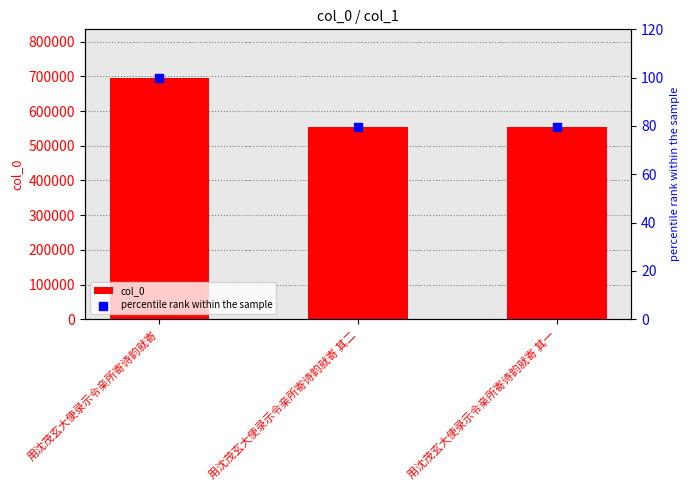

Is the value of percentile rank within the sample at 用沈茂玄大使录示令亲所寄诗韵就寄 其二 greater than the value of col_0 at 用沈茂玄大使录示令亲所寄诗韵就寄 其二?

No